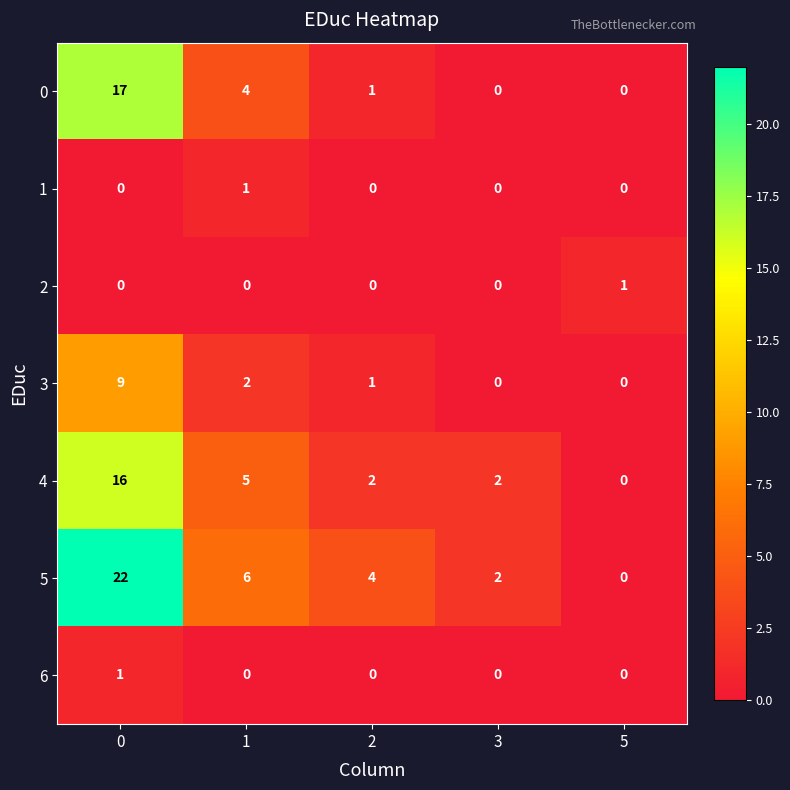

What is the spread (max minus min) of values at 0?

22